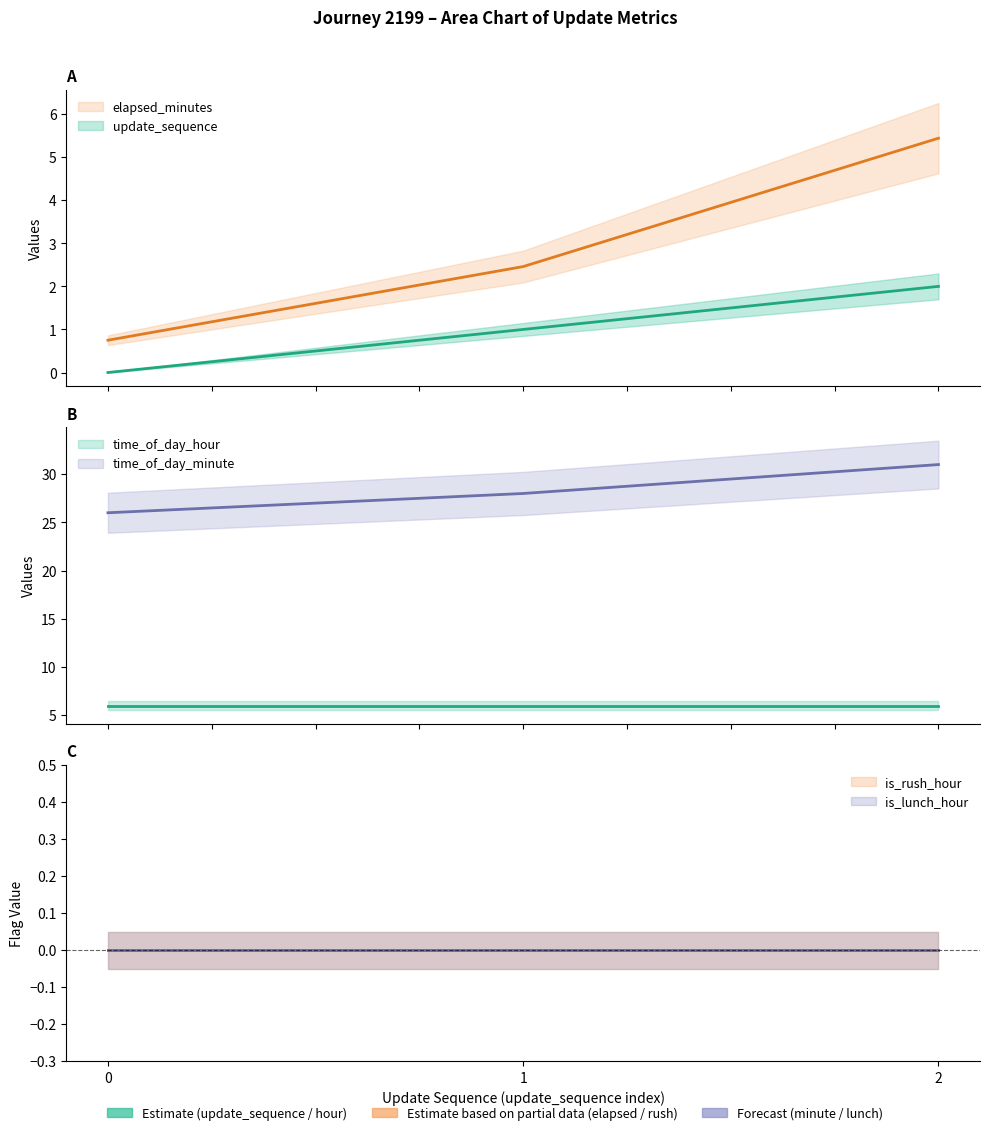

How many data points in time_of_day_minute are less than 28?

1